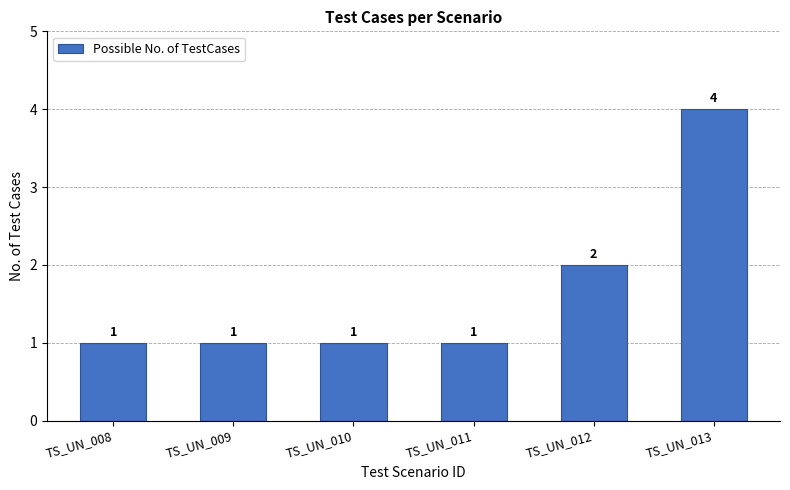

What is the difference between the maximum and second lowest values?

3